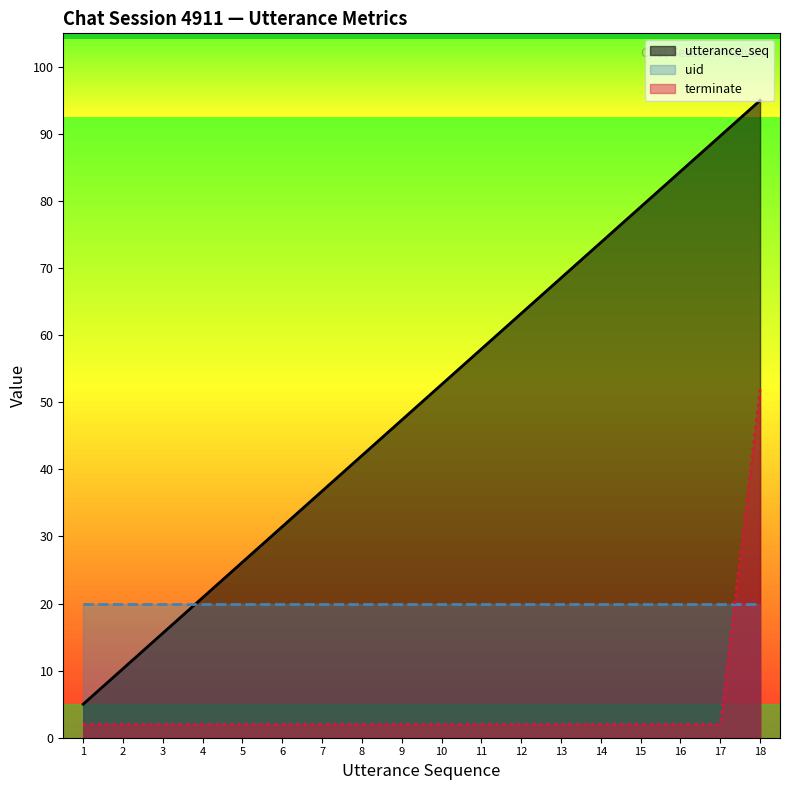

Which series has the largest total across all categories?

utterance_seq